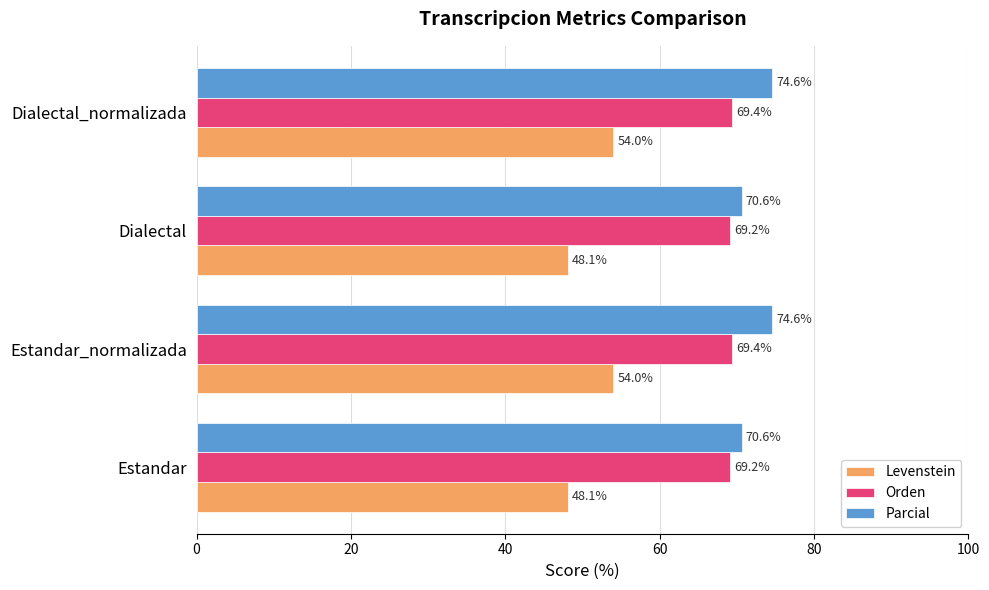

Which series has the largest total across all categories?

Parcial